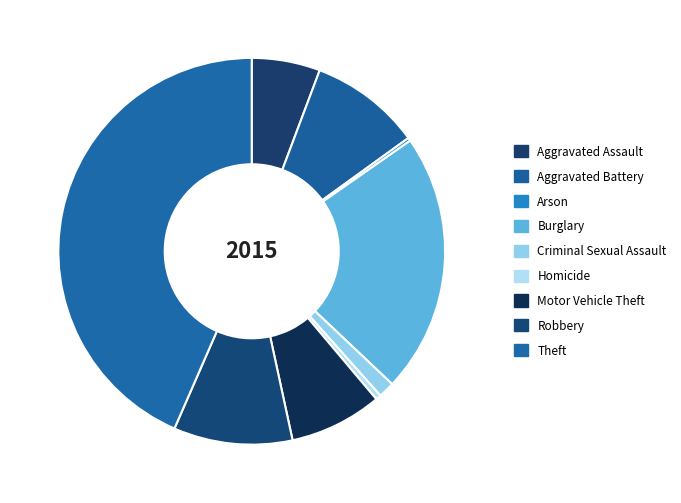

To the nearest percent, what is the average slice percentage?

11%